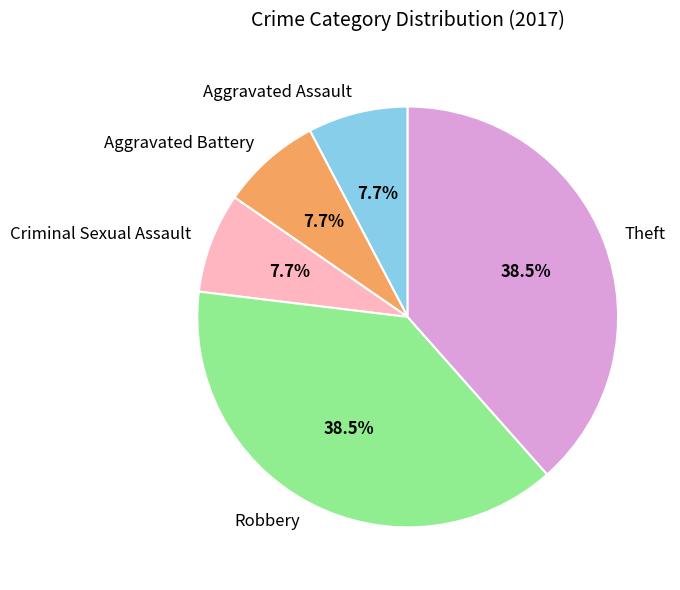

To the nearest percent, what is the difference between the largest and smallest slice percentages?

31%